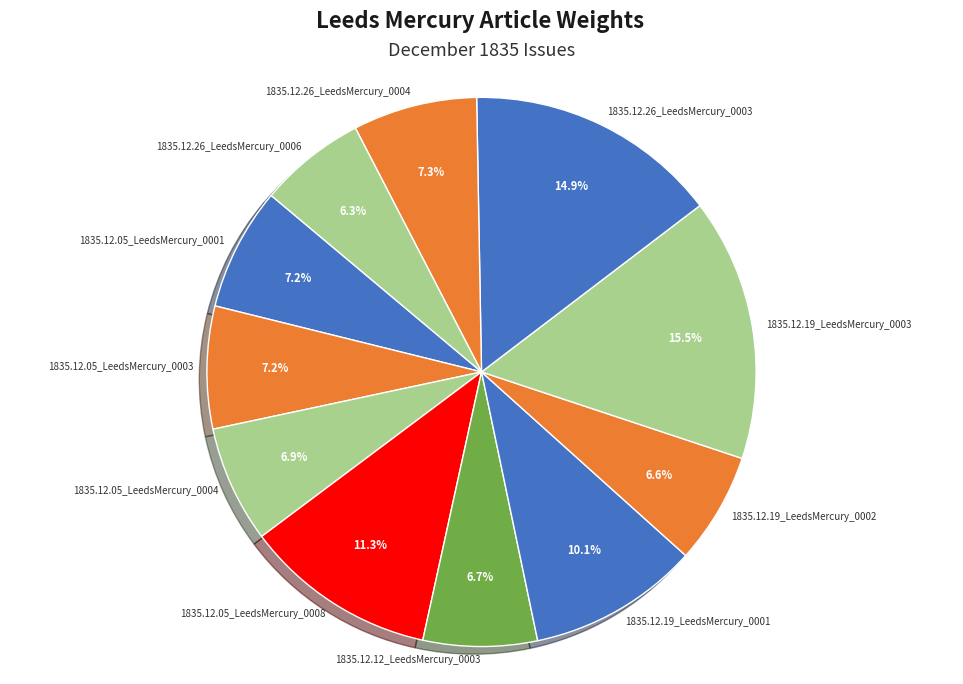

What portion of the pie excludes 1835.12.26_LeedsMercury_0006?

93.7%